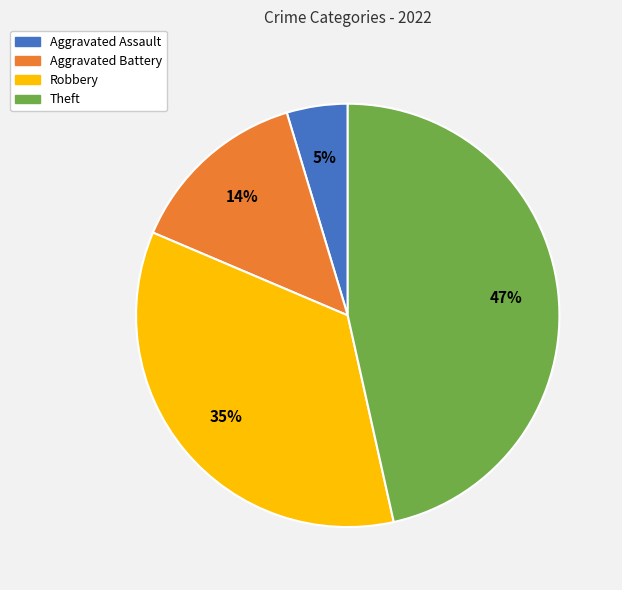

To the nearest percent, what is the average slice percentage?

25%